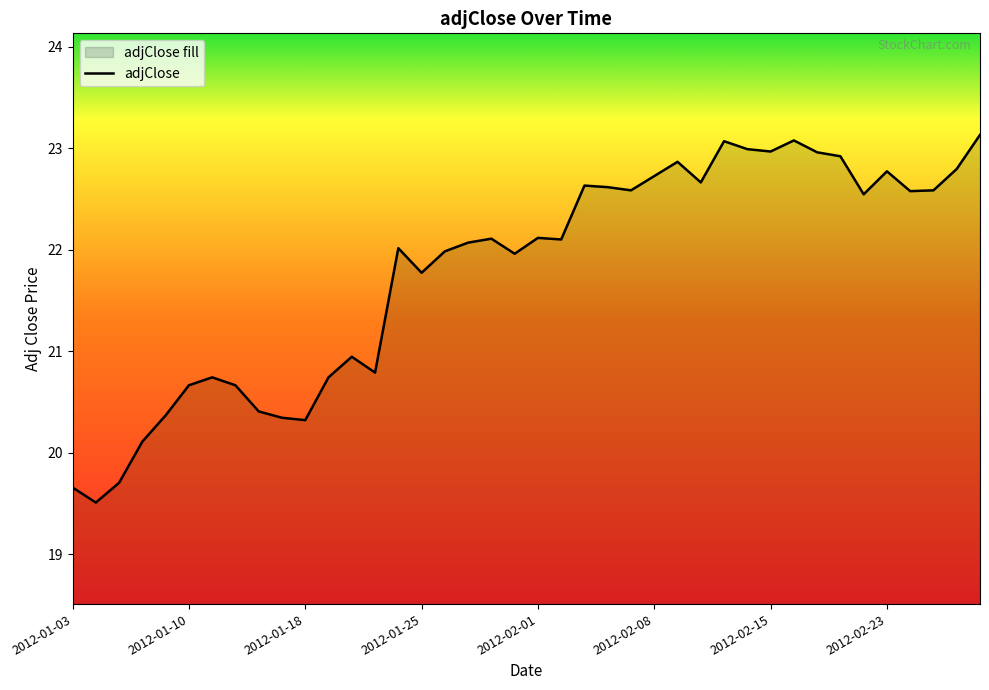

What is the smallest value displayed?

19.5